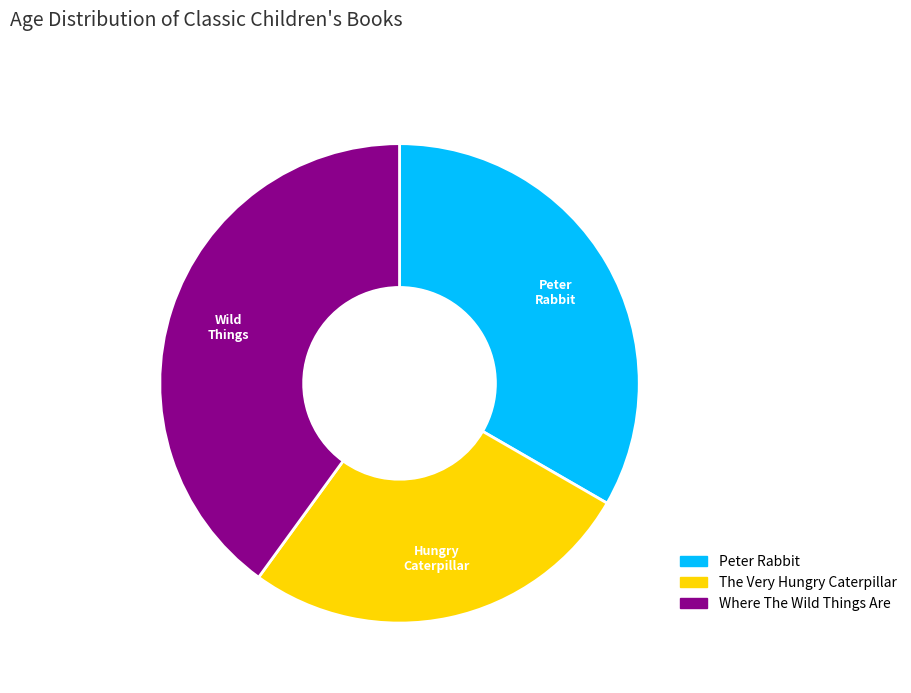

What is the smallest slice in the pie chart?

The Very Hungry Caterpillar